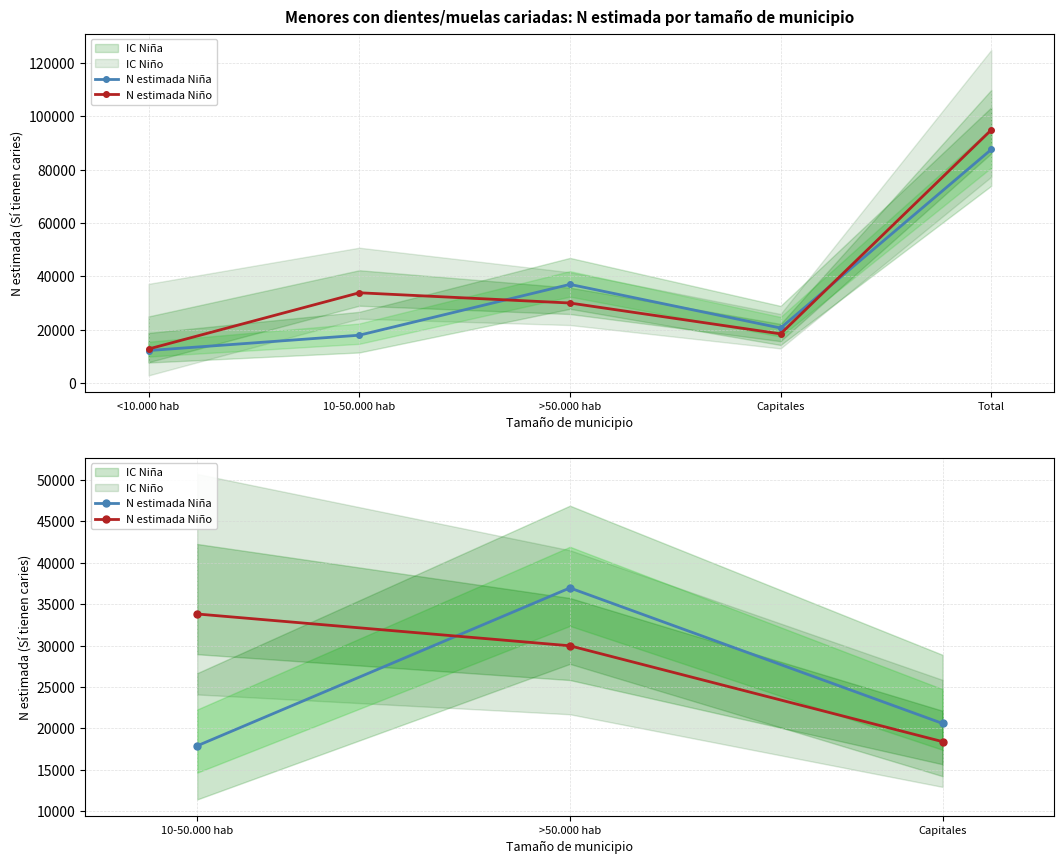

The value of N estimada Niña at 10-50.000 hab is 26638. True or false?

False